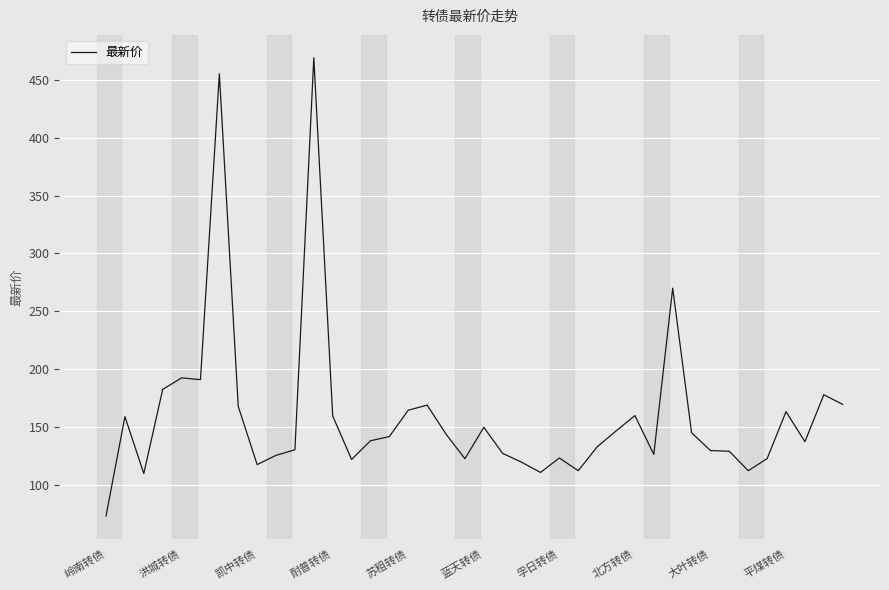

What is the difference between the maximum and minimum values?

396.4